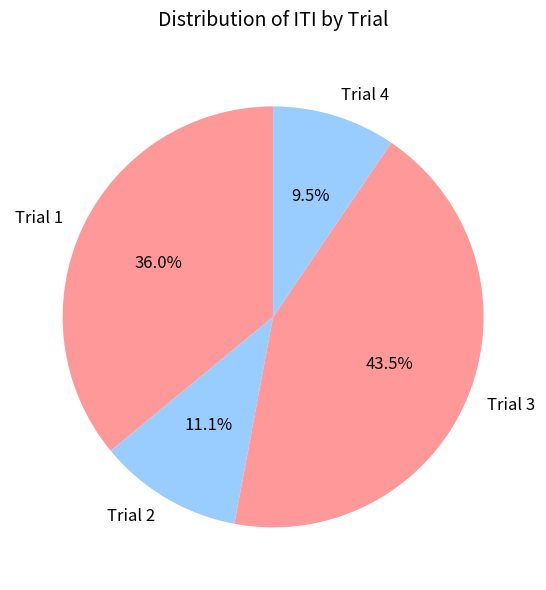

Count the number of slices in the pie.

4